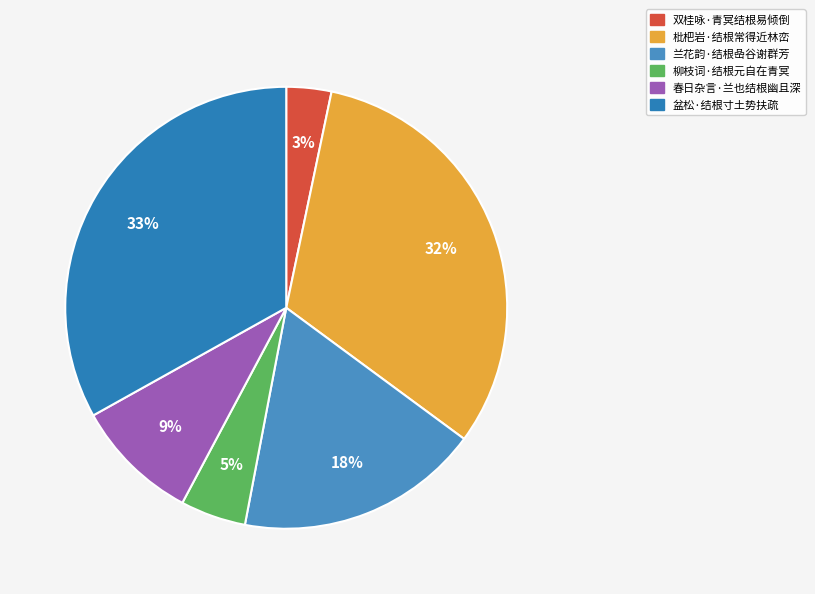

What is the change in value from 双桂咏·青冥结根易倾倒 to 兰花韵·结根喦谷谢群芳?

+153050